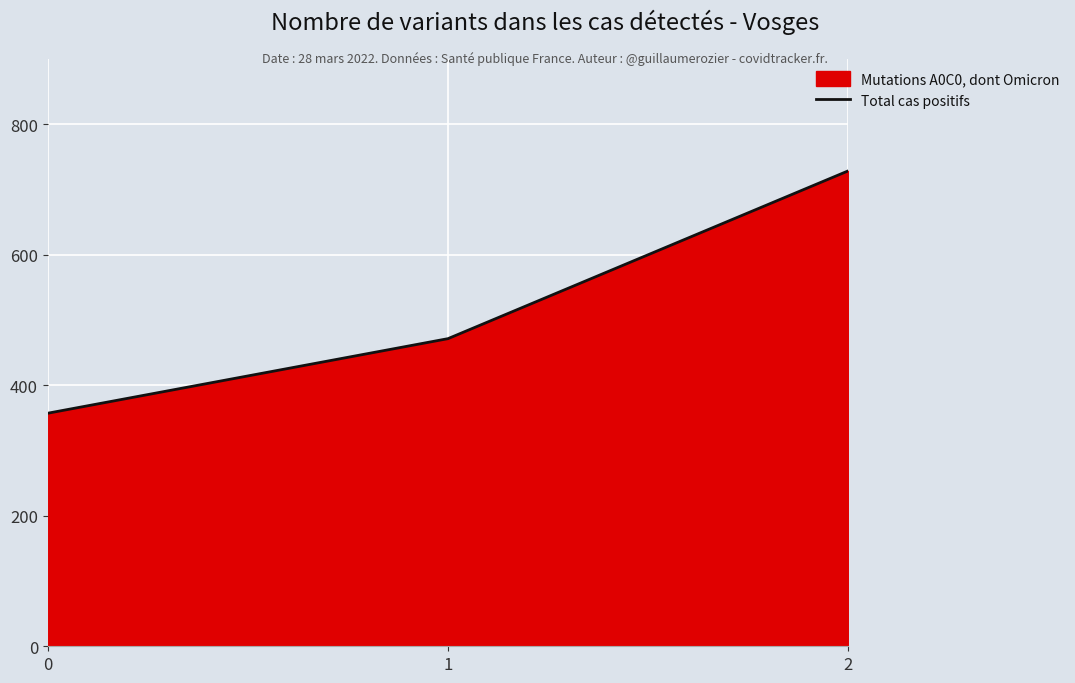

What is the difference between the maximum and minimum values?

371.4